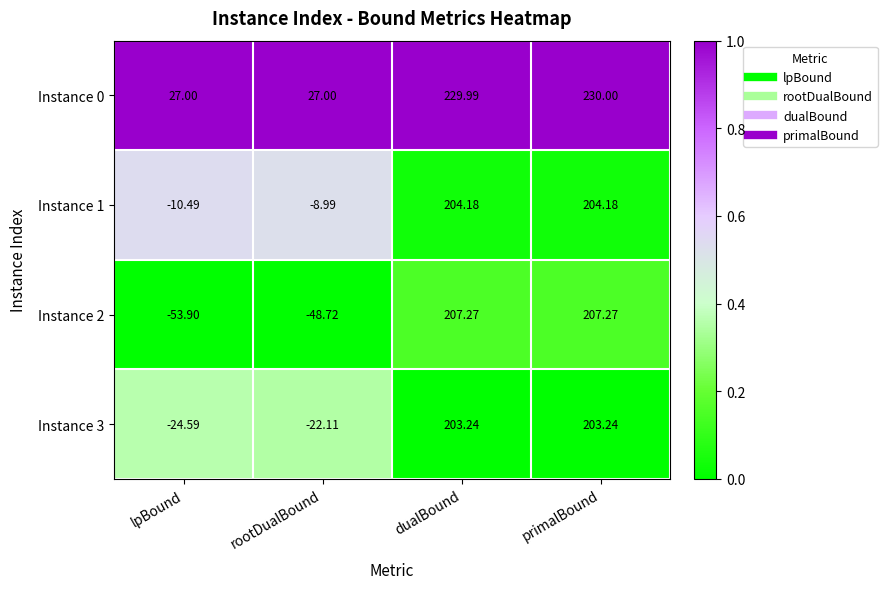

Where does the Instance 0 series first go above 229?

dualBound